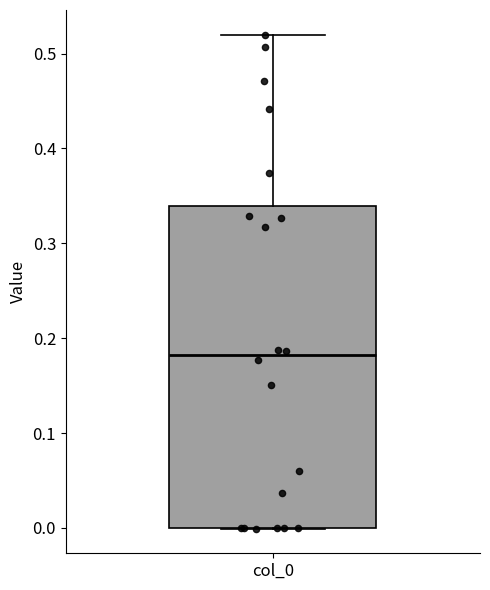

Read this box plot against the y-axis: the position of the median line, the range covered by the box, and the ends of both whiskers. The values are not printed on the chart, so give them approximately, as read against the axis.

median 0.18, box 0.00 to 0.34, whiskers 0.00 to 0.52